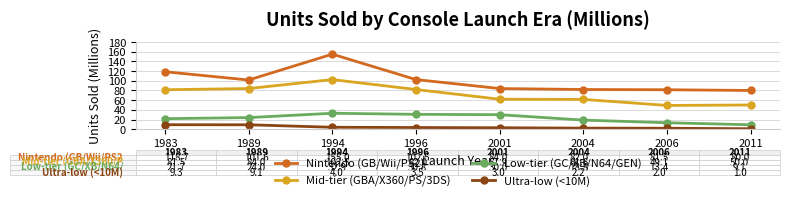

What is the approximate value of Mid-tier (GBA/X360/PS/3DS) at 1983?

81.5